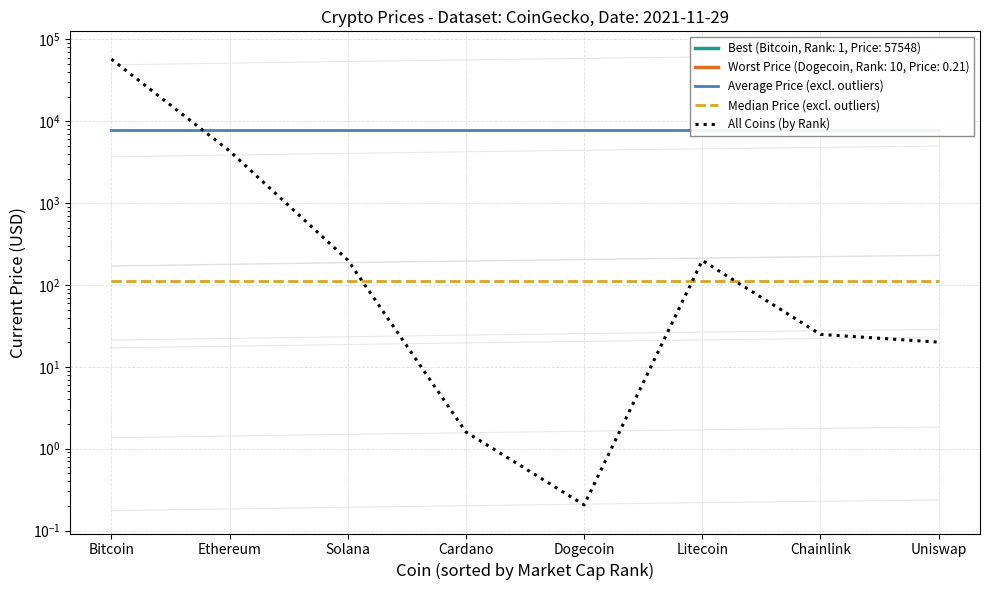

Is the value of Median Price (excl. outliers) at Solana greater than the value of Average Price (excl. outliers) at Solana?

No